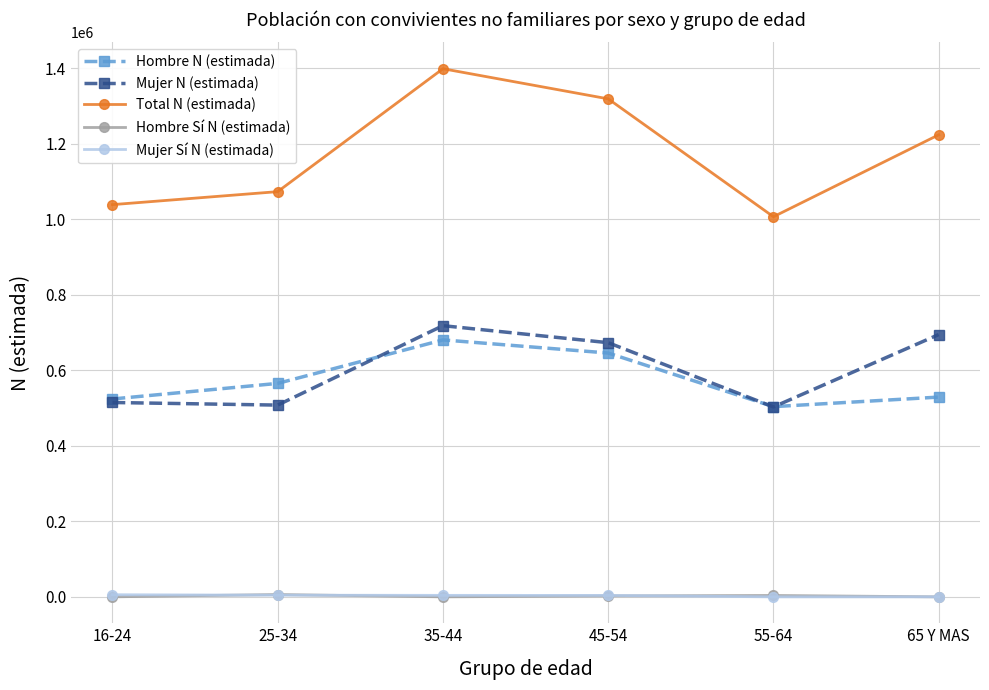

What is the maximum value for Mujer Sí N (estimada)?

5559